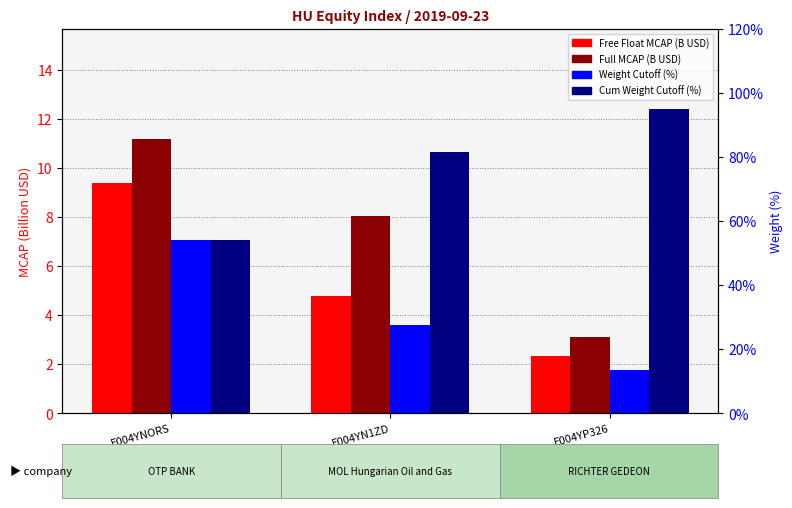

What is the label of the 2nd bar from the right?

E004YN1ZD